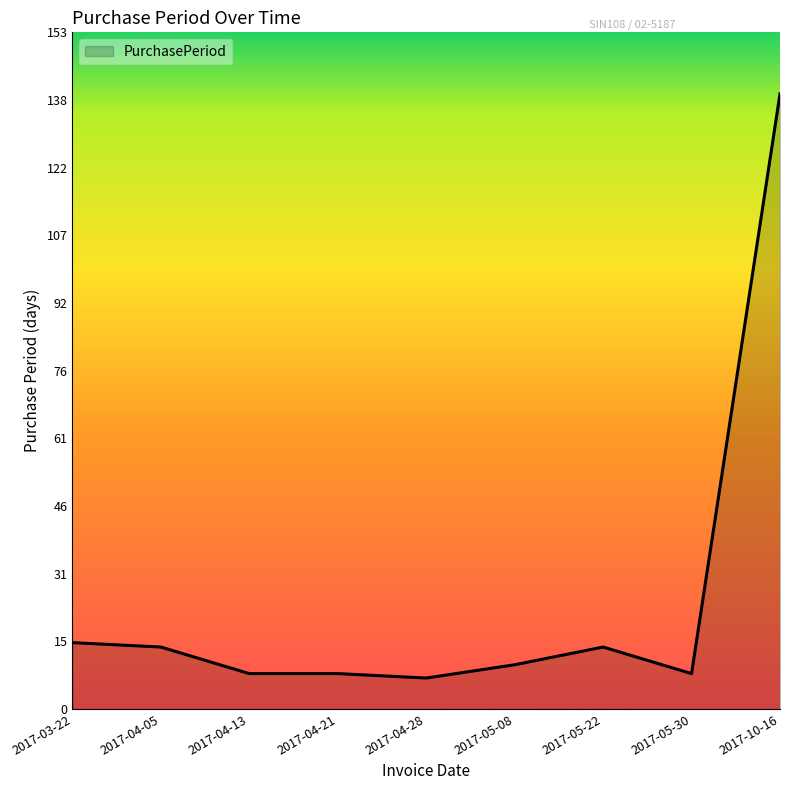

The value at 2017-04-05 is 14. True or false?

True